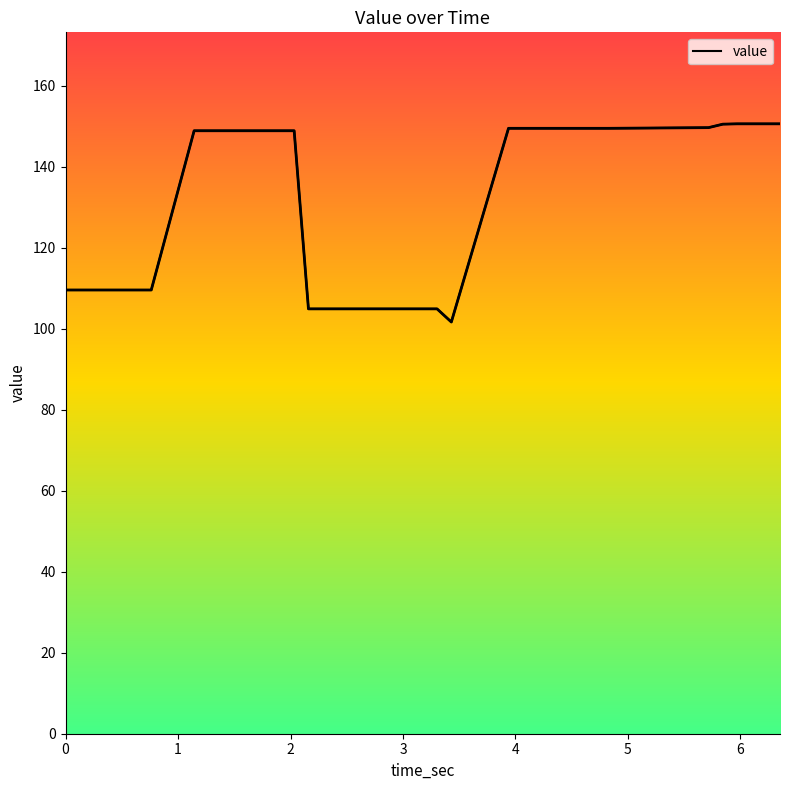

How many lines are shown in the chart?

1